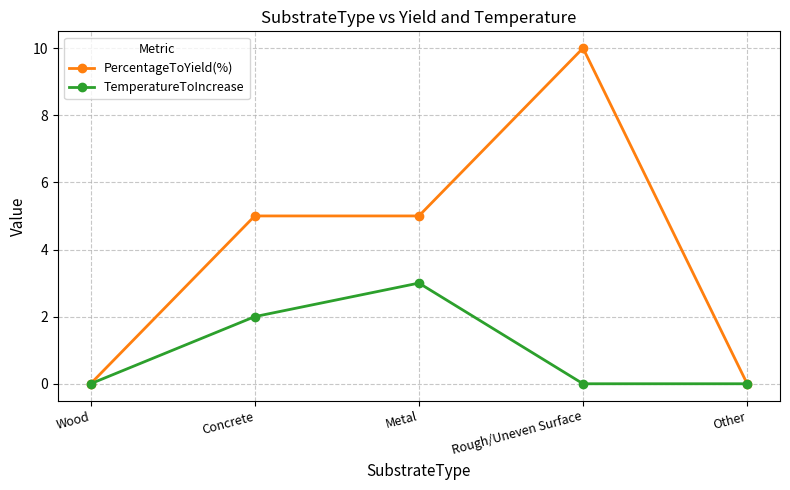

What is the label of the 3rd point from the right?

Metal